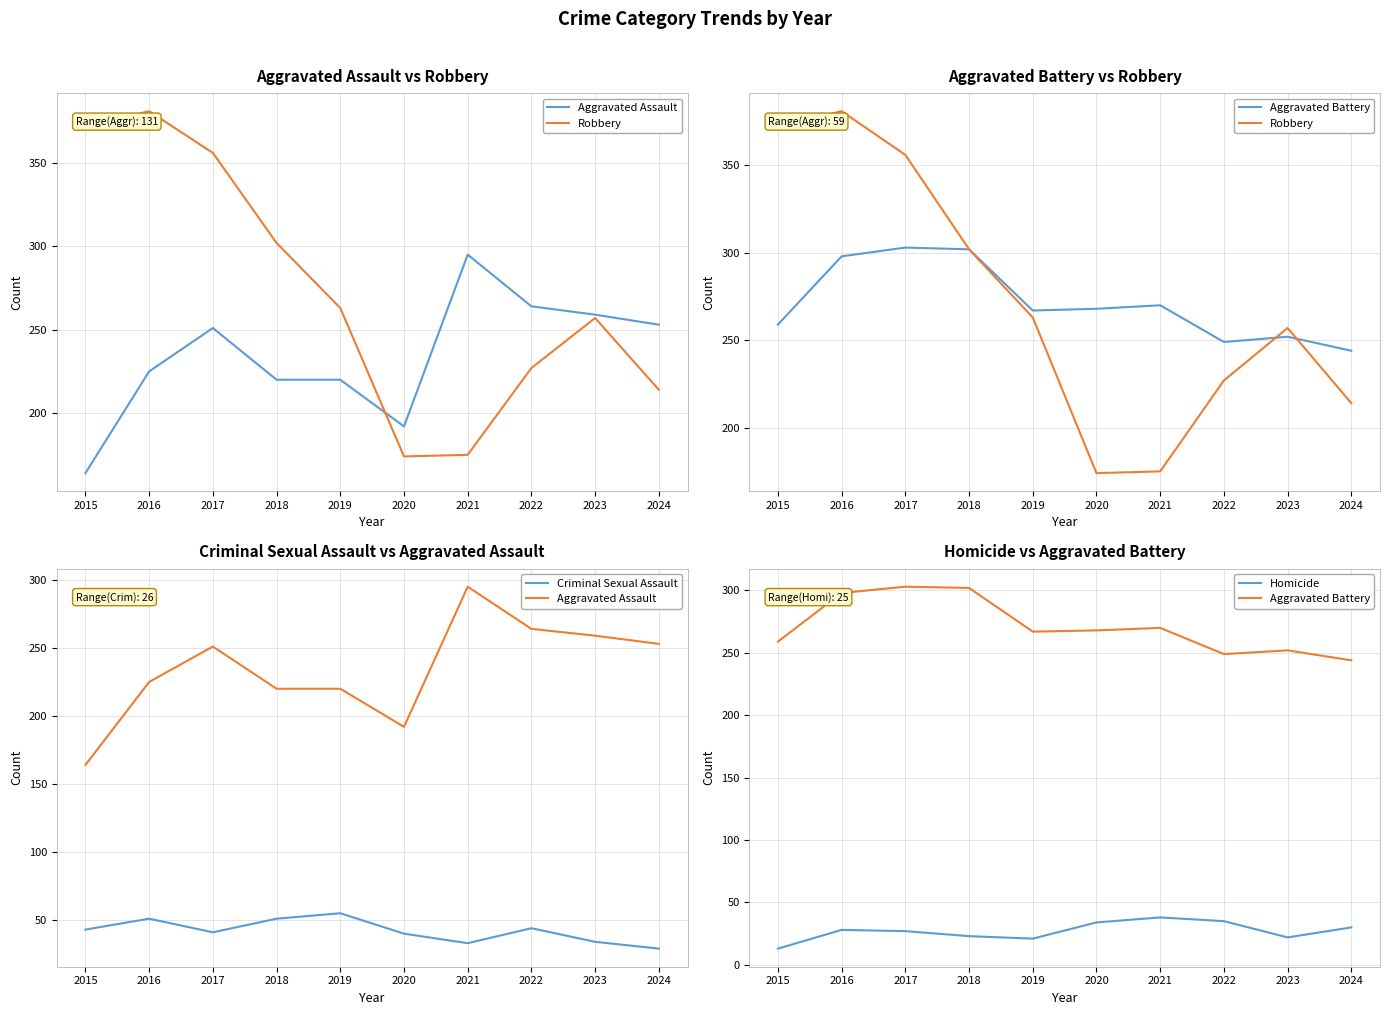

At which category does the chart reach its peak across all series?

2016